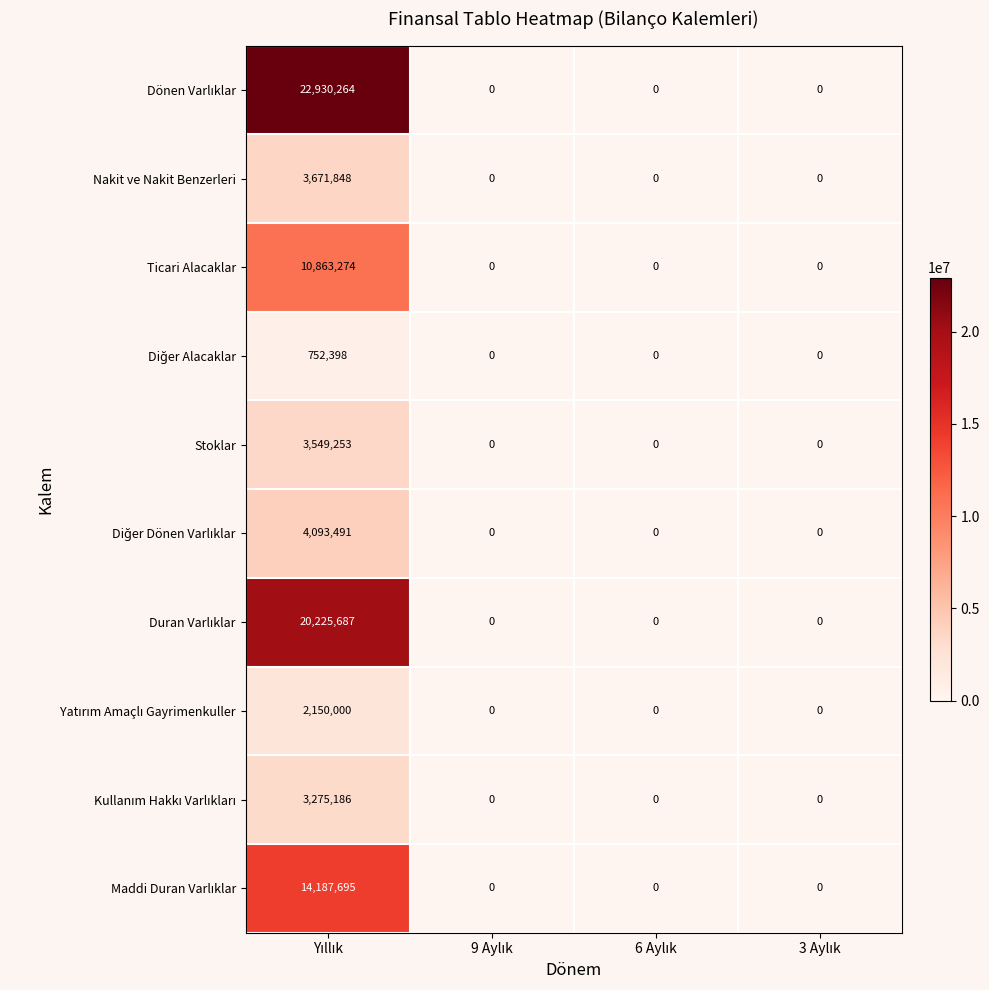

What is the difference between the maximum and minimum values in the Stoklar series?

3549253